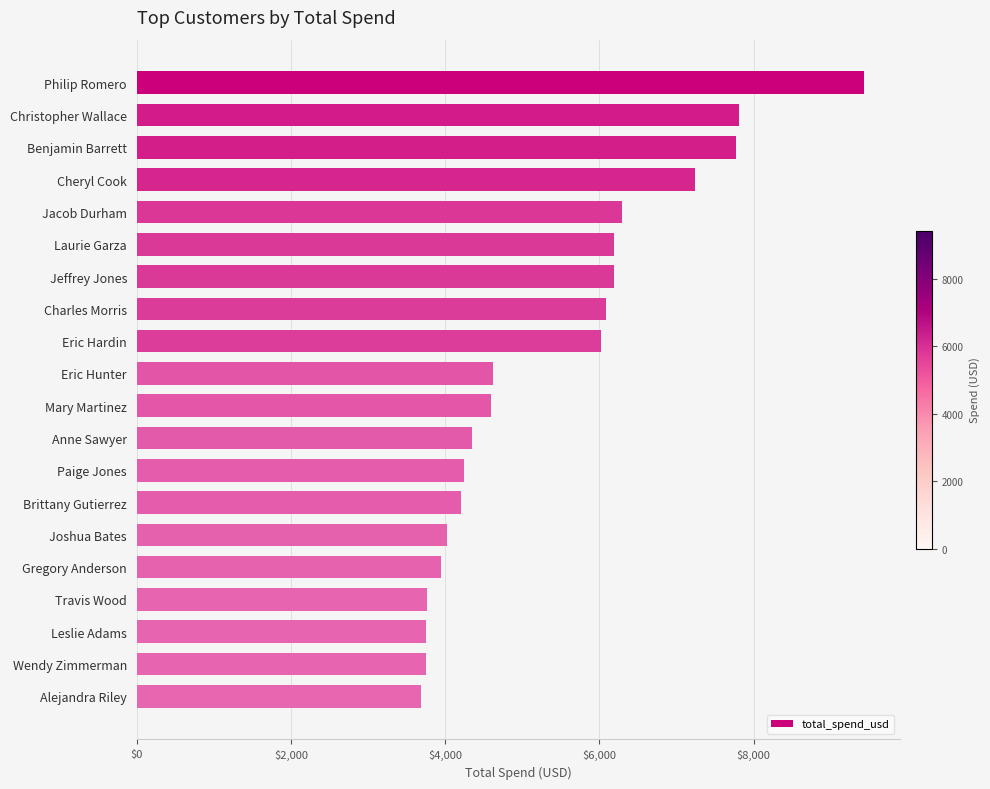

Is it true that the value at Wendy Zimmerman is 5311.0?

False